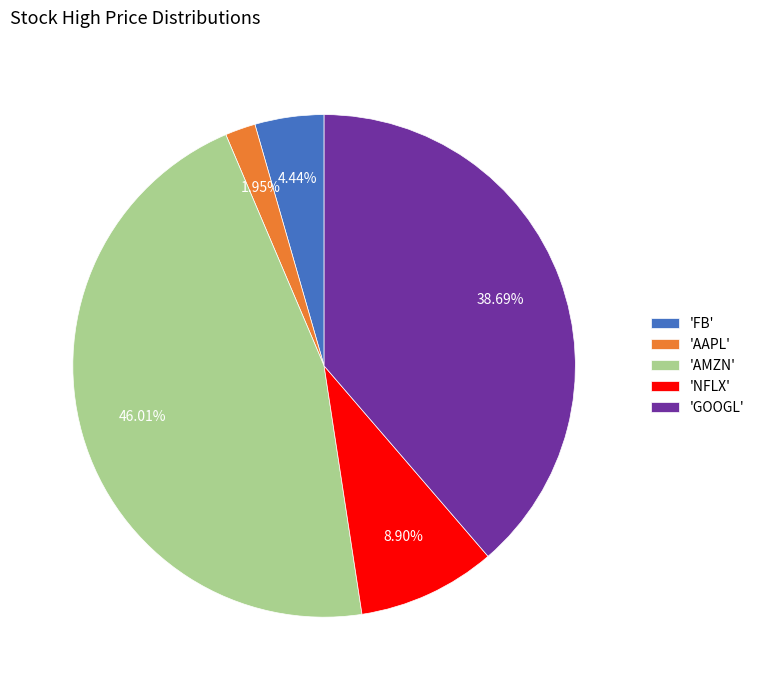

Between 'FB' and 'AMZN', which is larger?

'AMZN'